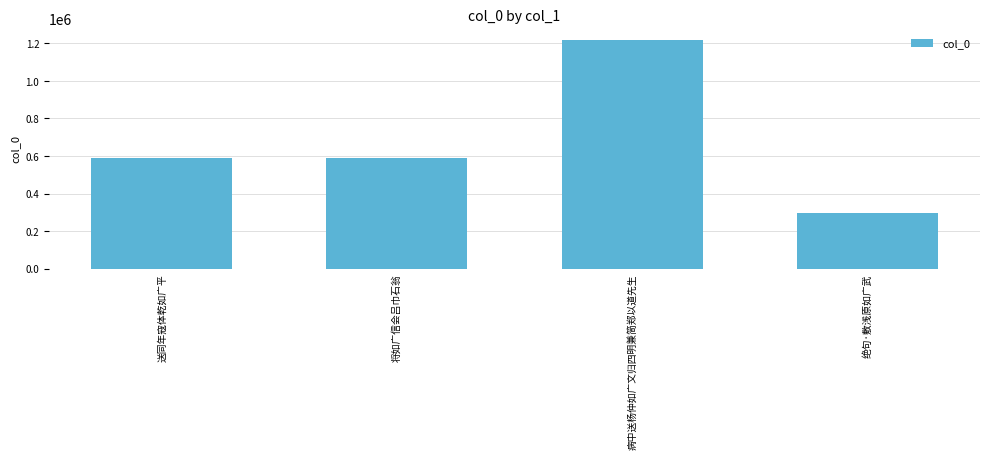

Is it true that the value at 送同年寇体乾如广平 is 297598?

False